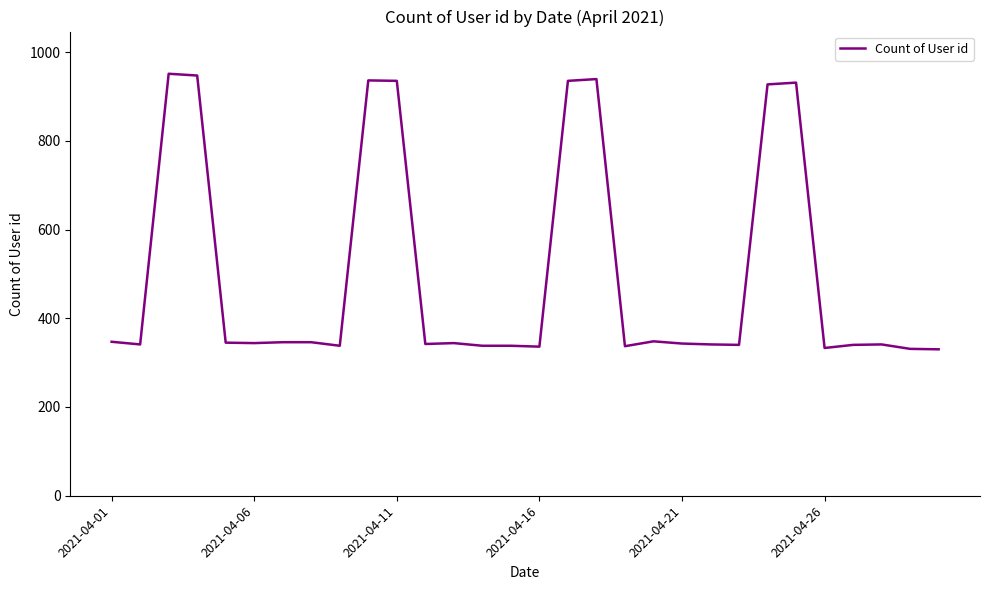

What is the maximum value shown in the chart?

951